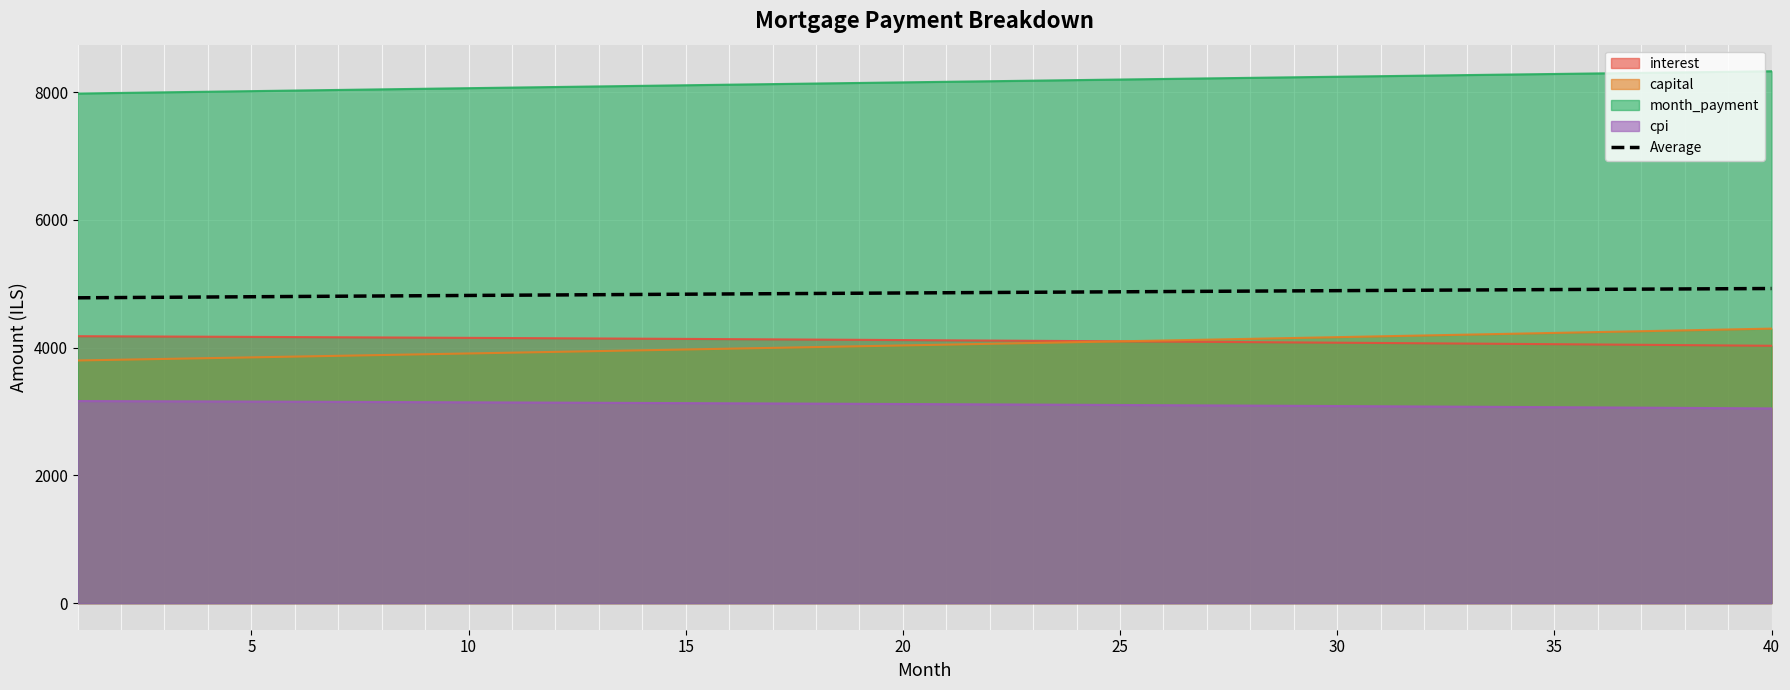

What is the greatest value displayed?

8328.4